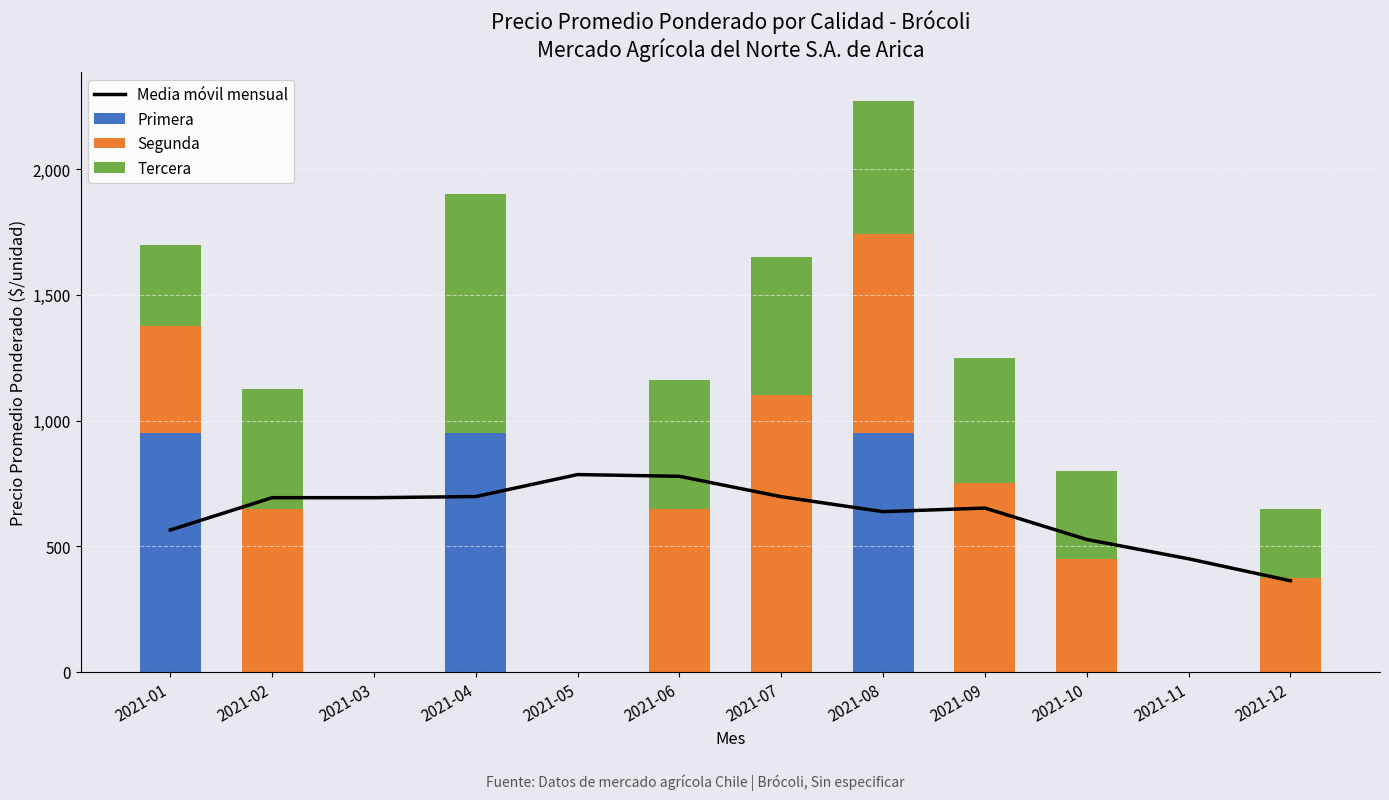

What is the difference between the highest and lowest values at 2021-06?

778.1